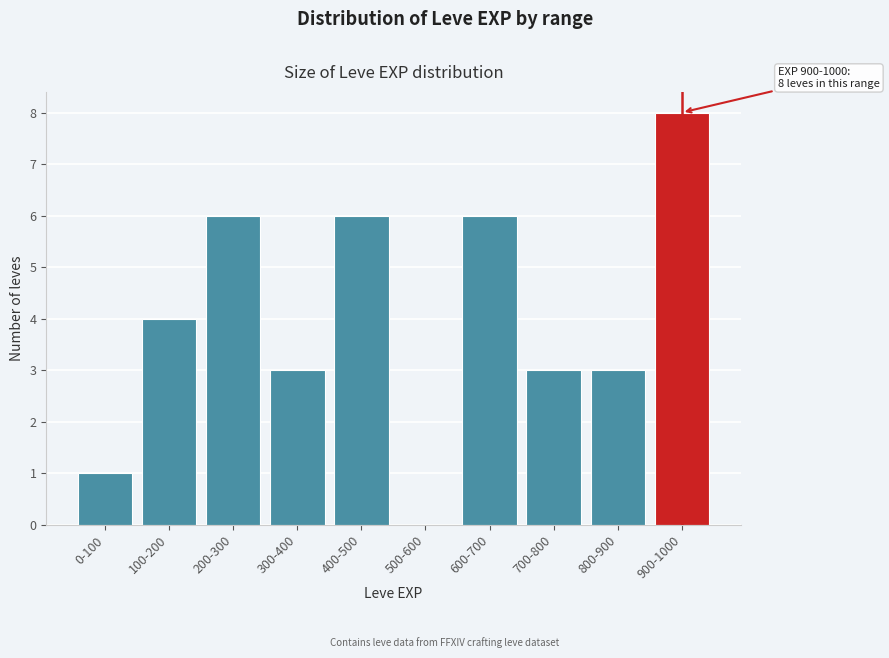

Reading left to right, list all the values displayed in this chart.

0-100=1	100-200=4	200-300=6	300-400=3	400-500=6	500-600=0	600-700=6	700-800=3	800-900=3	900-1000=8